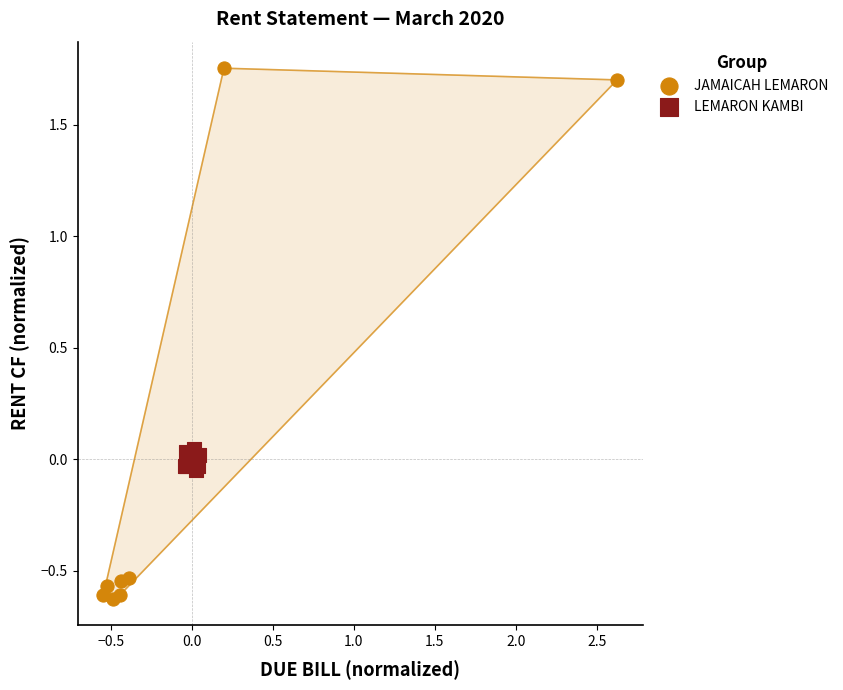

What are all the series names shown in the legend?

JAMAICAH LEMARON, LEMARON KAMBI